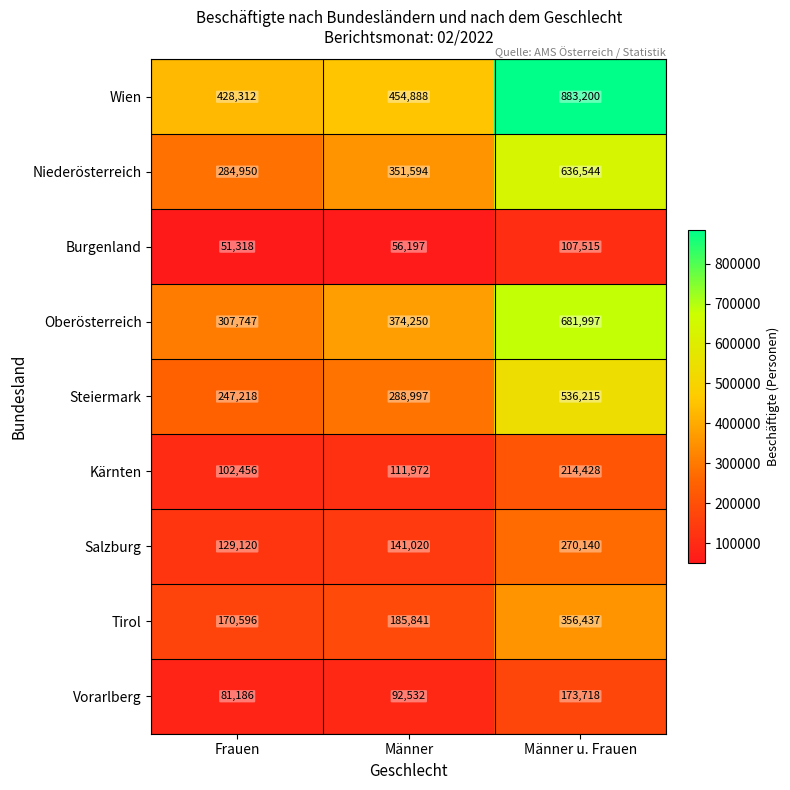

What is the difference between the highest and lowest values at Frauen?

376994